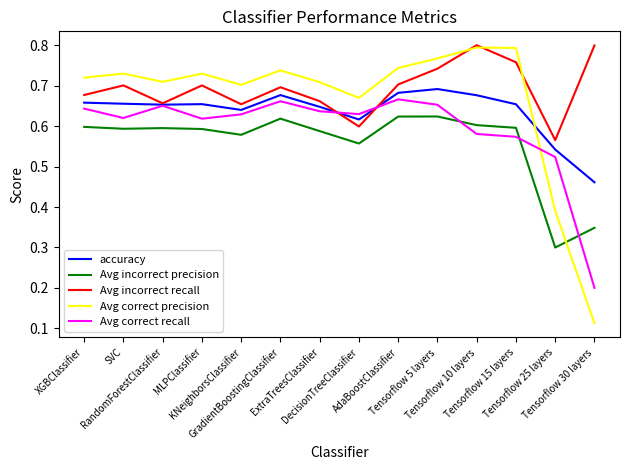

How many interior local valleys does the Avg correct recall series have?

3